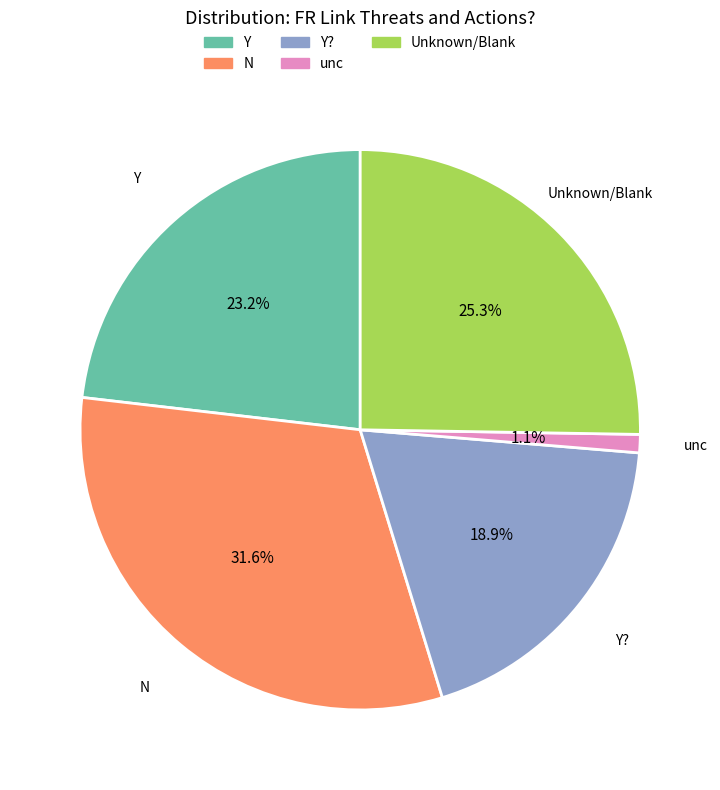

Count the number of slices in the pie.

5